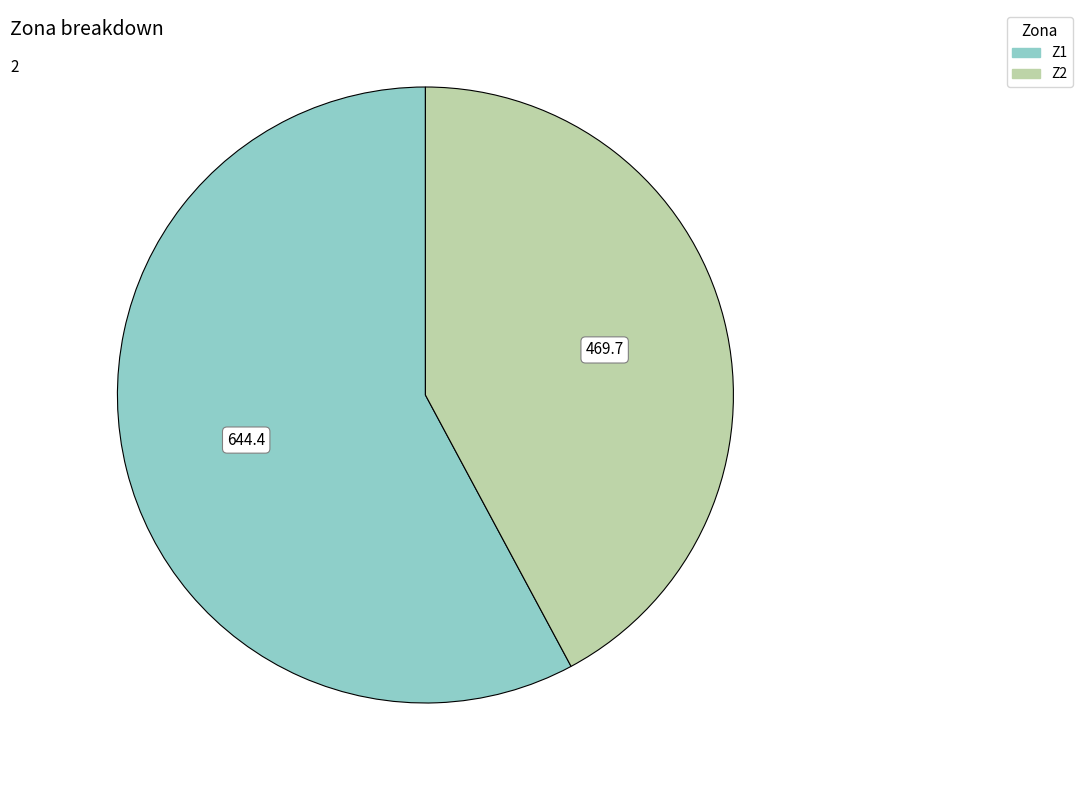

Which slice represents more than half of the pie?

Z1